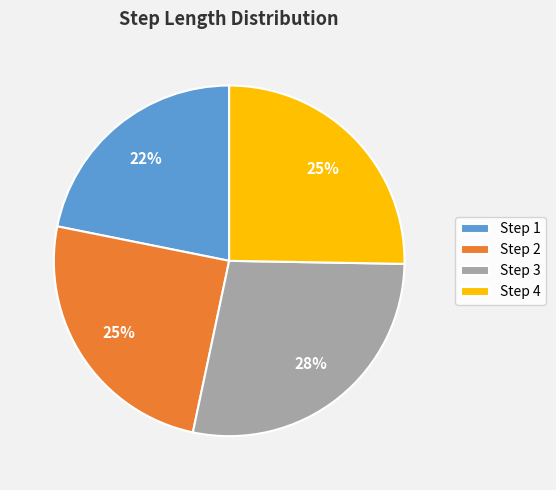

To the nearest percent, what portion does Step 4 represent?

25%